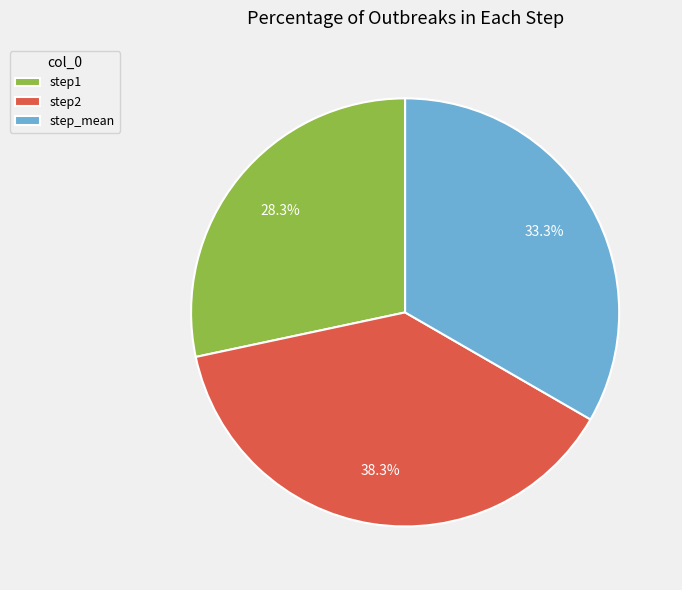

Combined, what portion of the pie is step_mean and step2?

71.7%